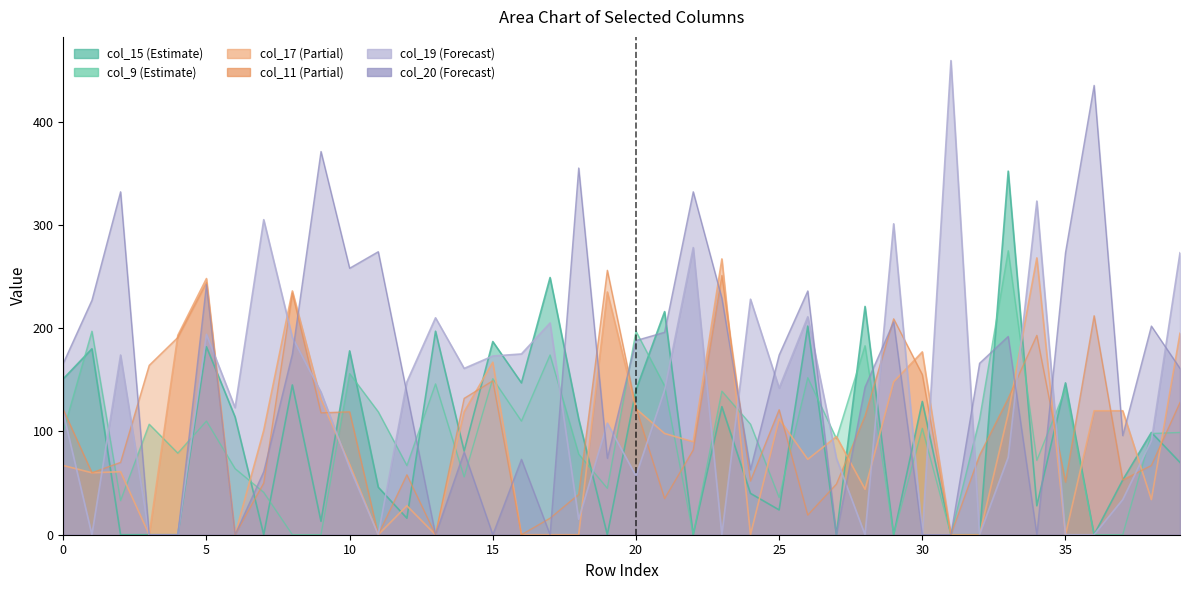

Which has a higher value, 22 or 5?

5